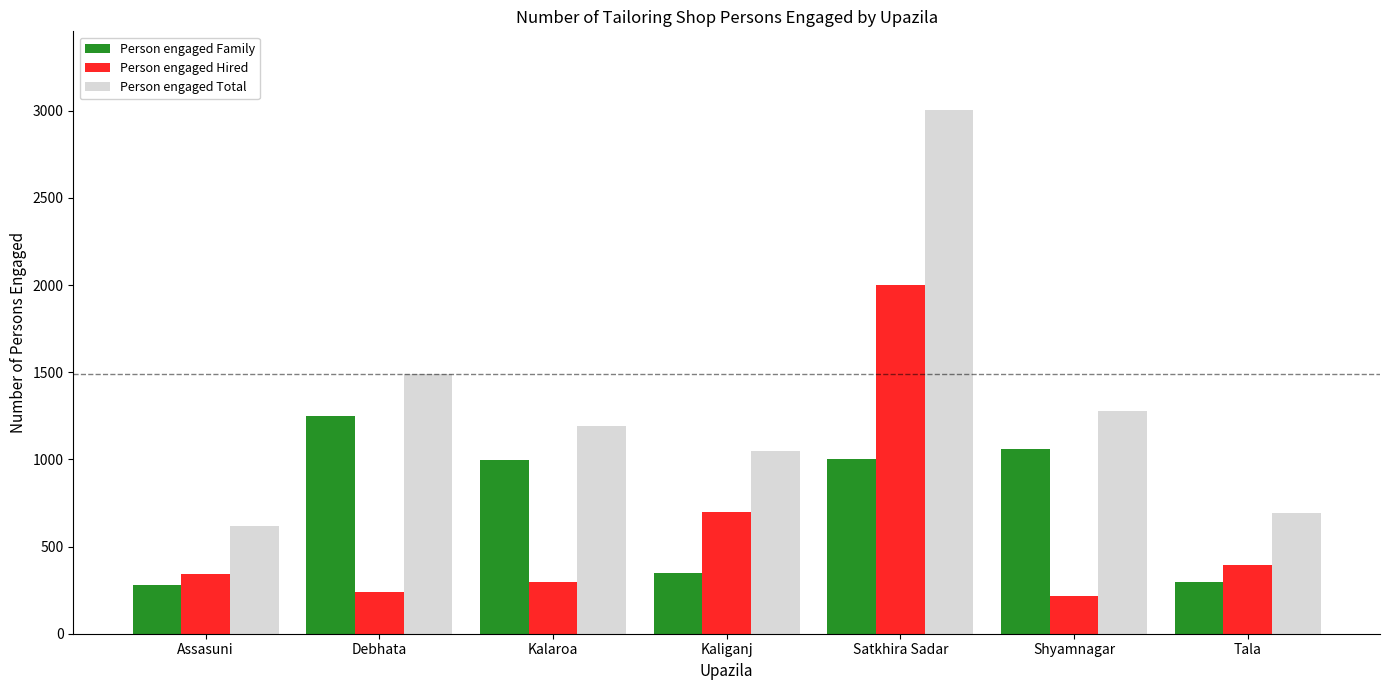

Where does the Person engaged Family series first go above 994?

Debhata